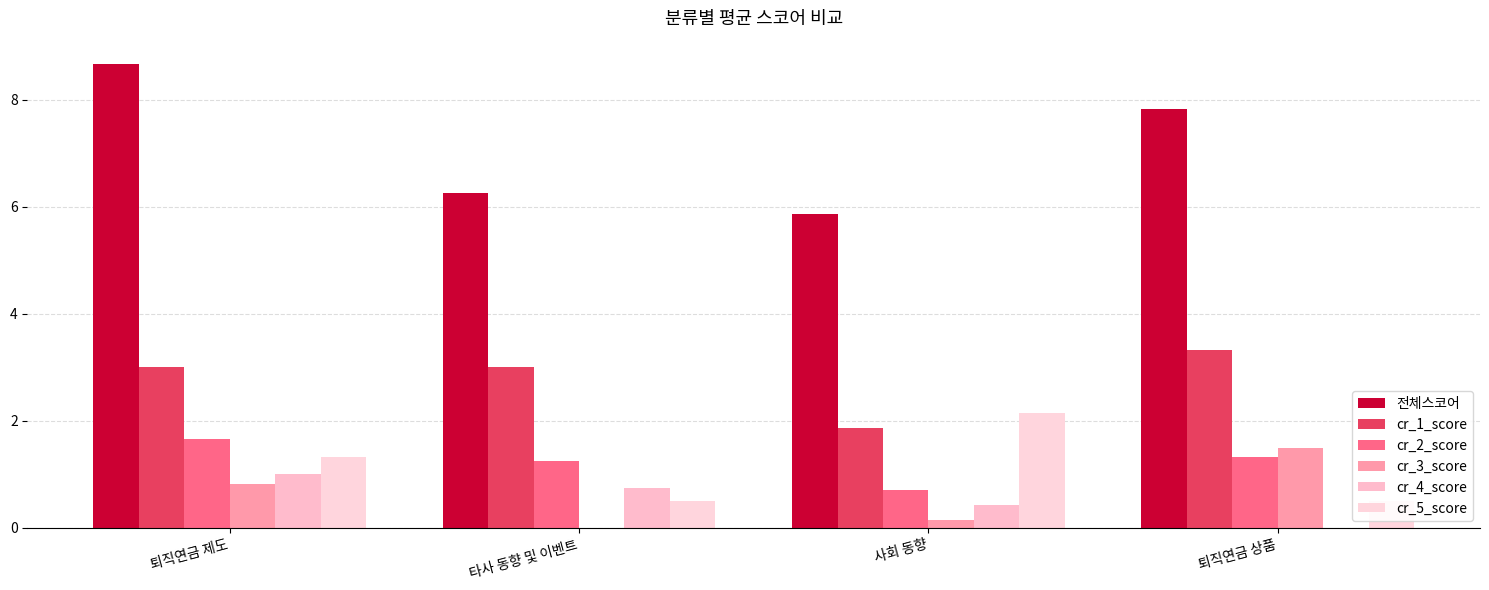

What is the average value of the cr_4_score series?

0.5